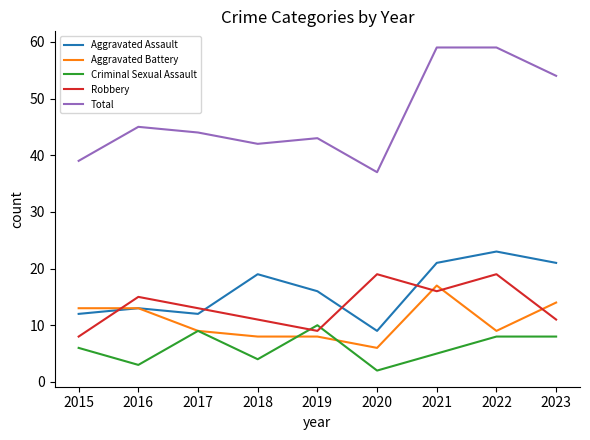

Which series has the largest total across all categories?

Total